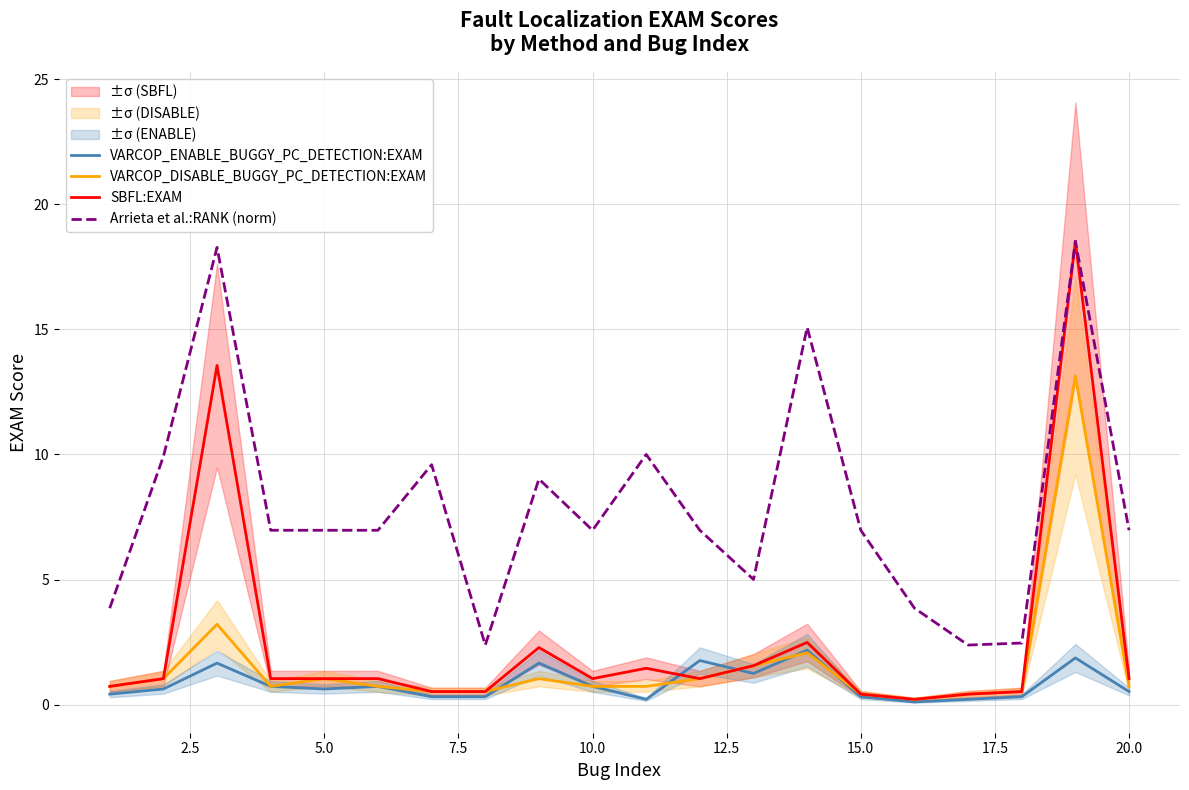

Is it true that SBFL:EXAM equals 1.0 at 10.0?

True